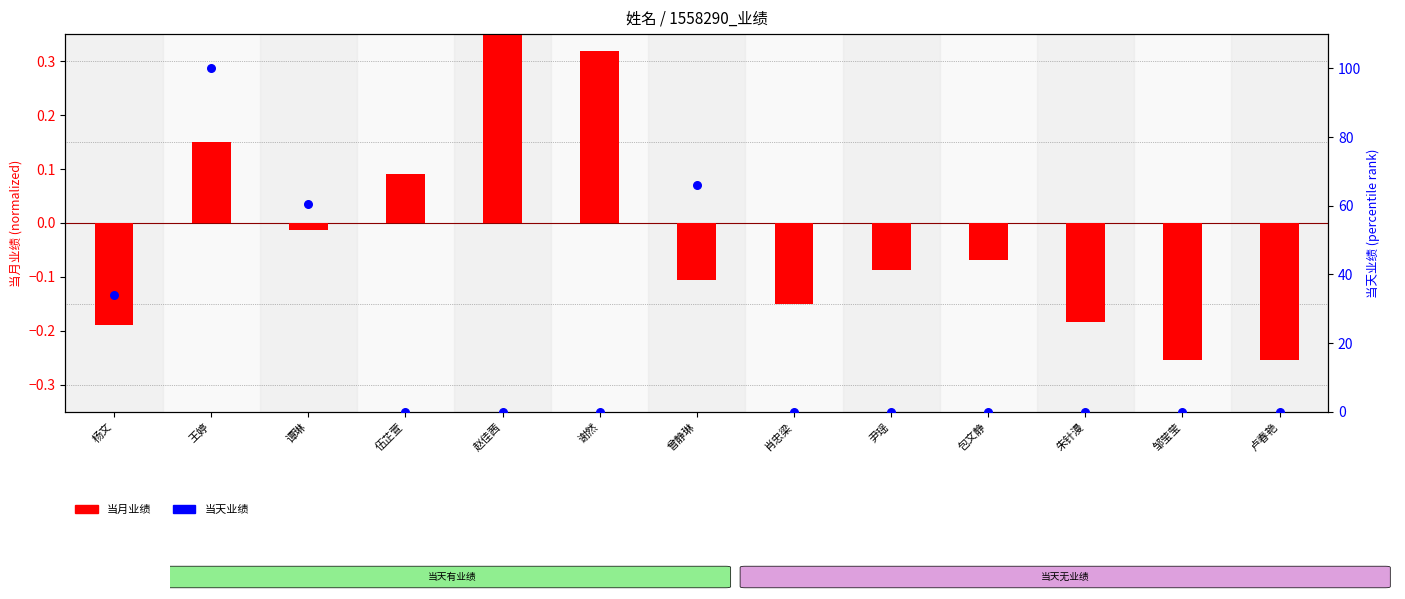

Is the value of 当月业绩 at 赵佳茜 greater than the value of 当天业绩 at 杨文?

No